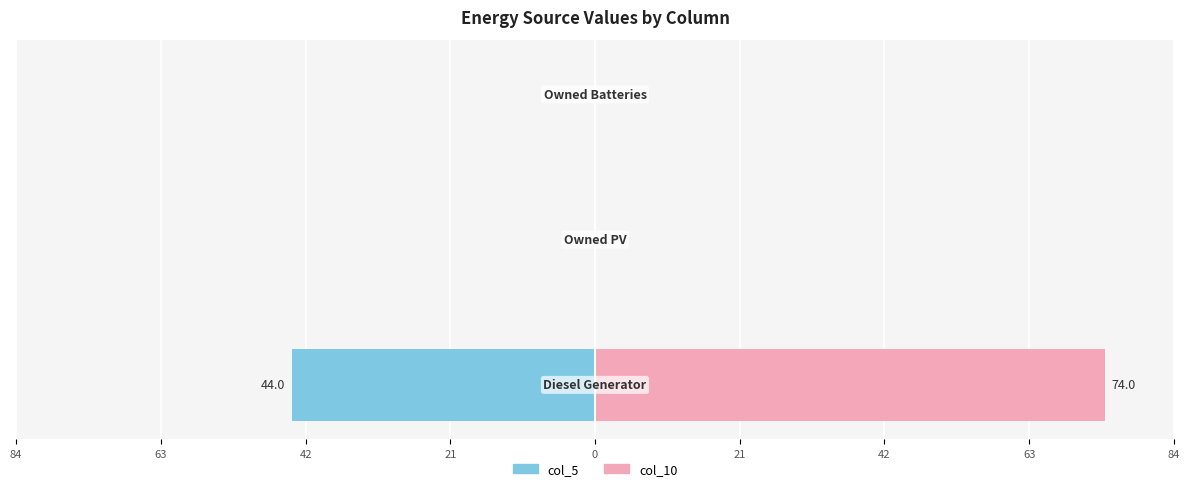

Which series changed the most between 84 and 63?

col_10